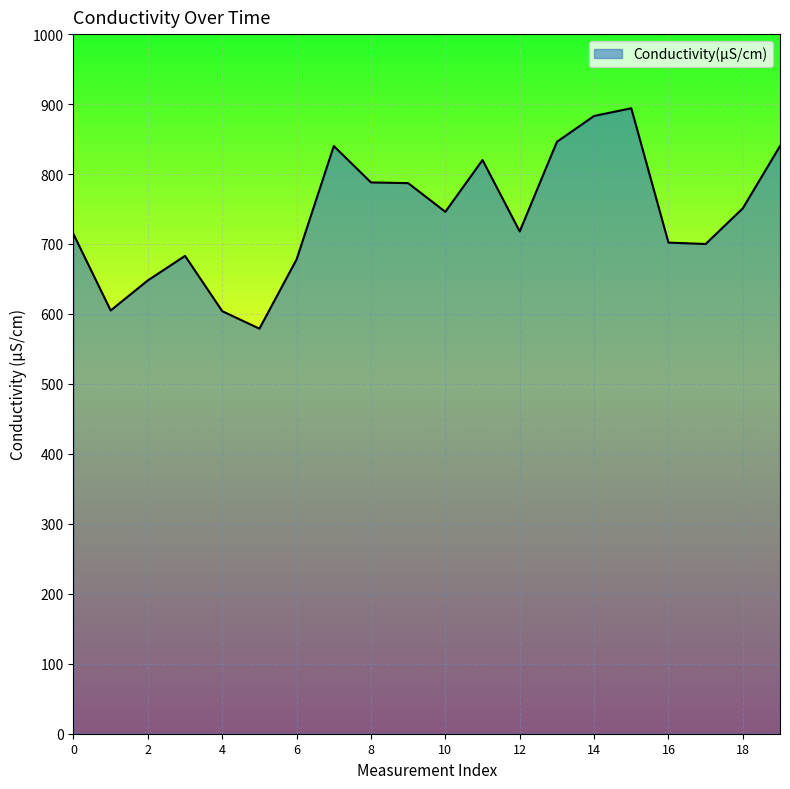

What is the difference between the maximum and minimum values?

315